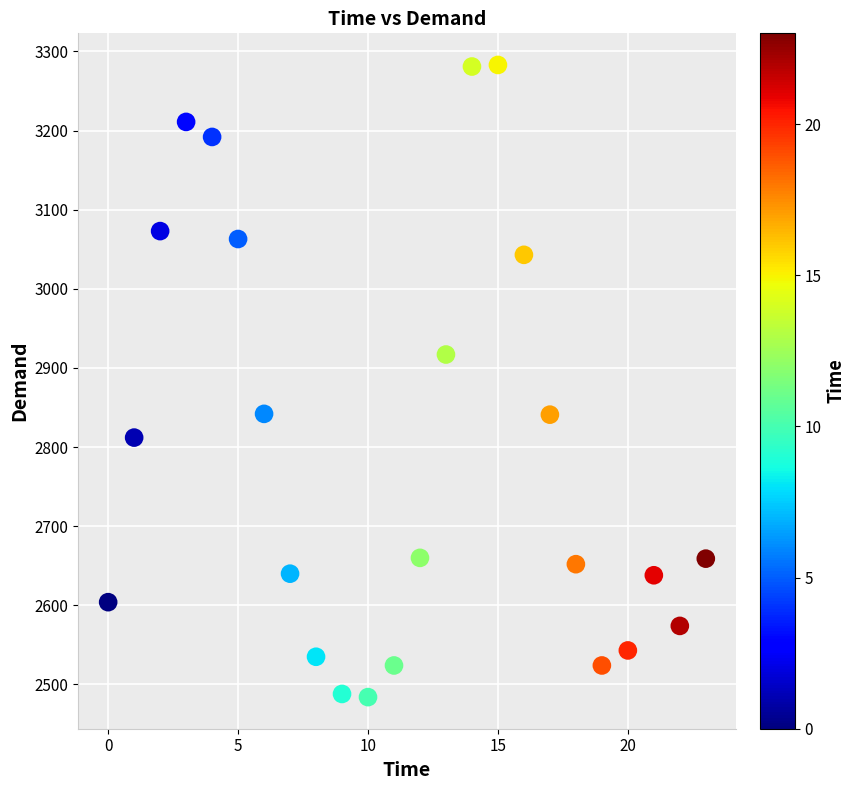

What is the range of Y values (max minus min)?

799